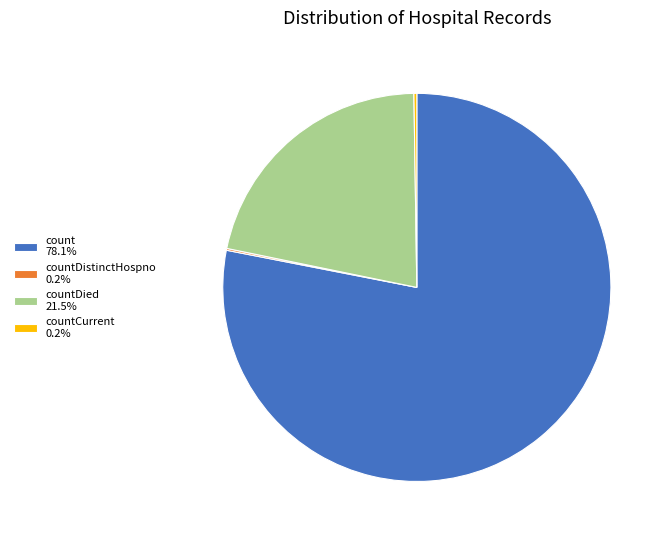

Does count 78.1% represent more than half of the total?

Yes